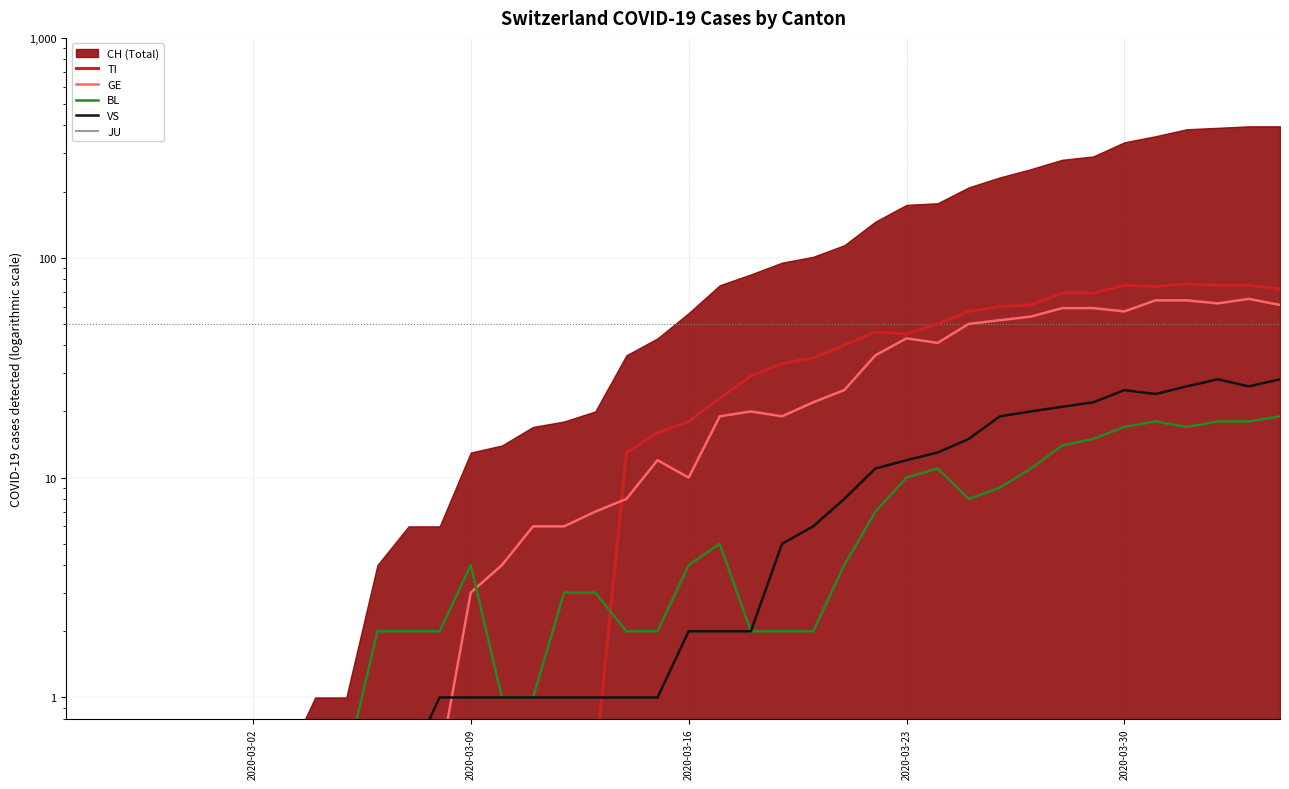

True or false: GE has a value of 0.2 at 2020-03-02.

False